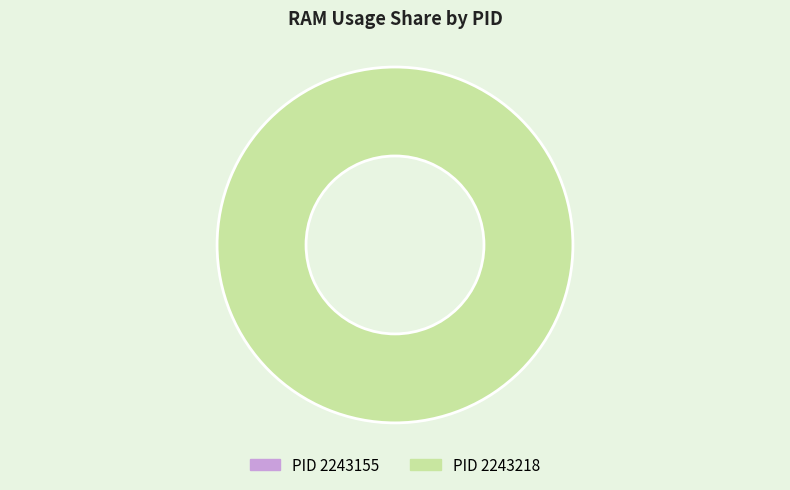

To the nearest percent, what is the average slice percentage?

50%